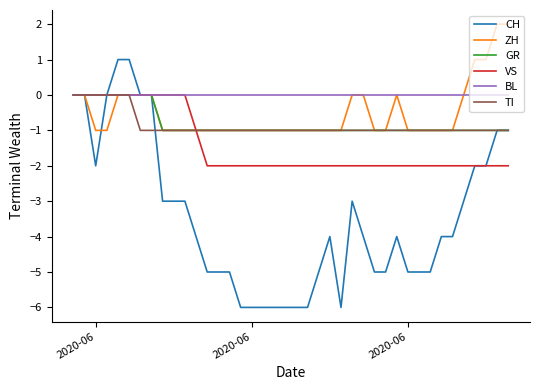

What is the smallest value displayed?

-6